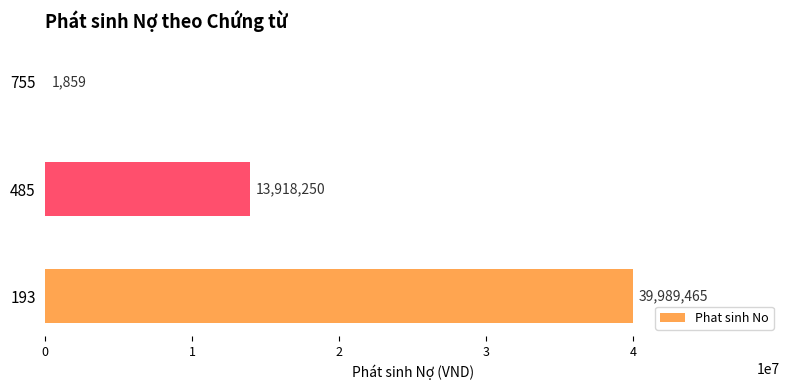

How many data points does each series have?

3